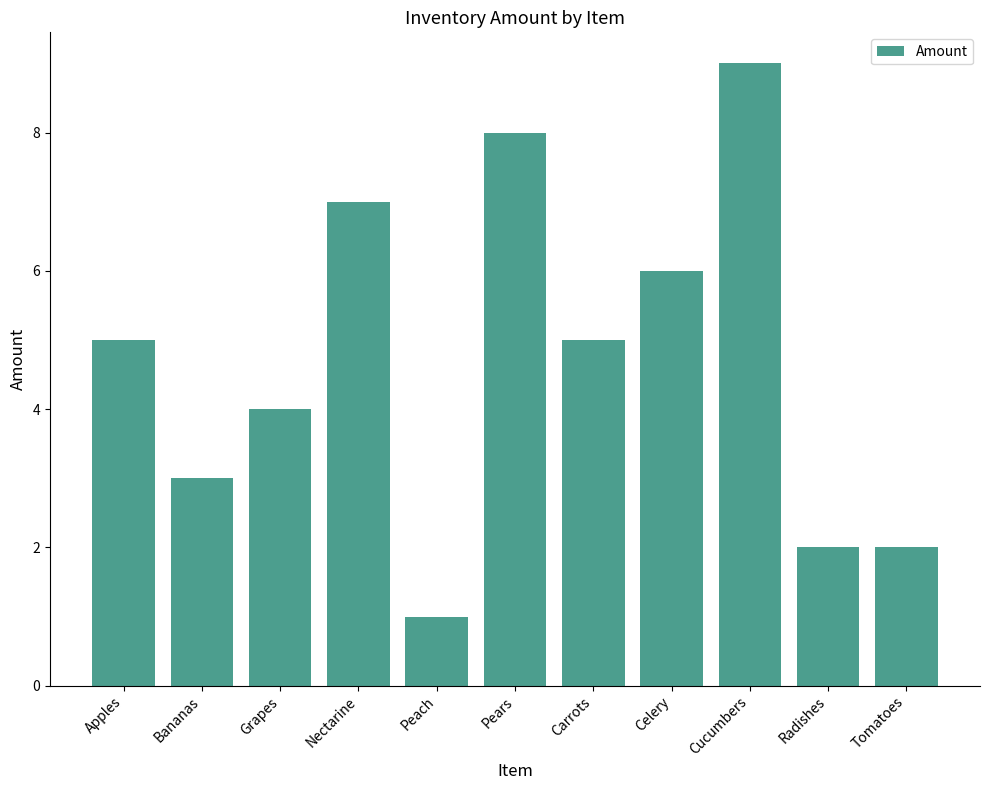

True or false: the data shows 6 at Celery.

True